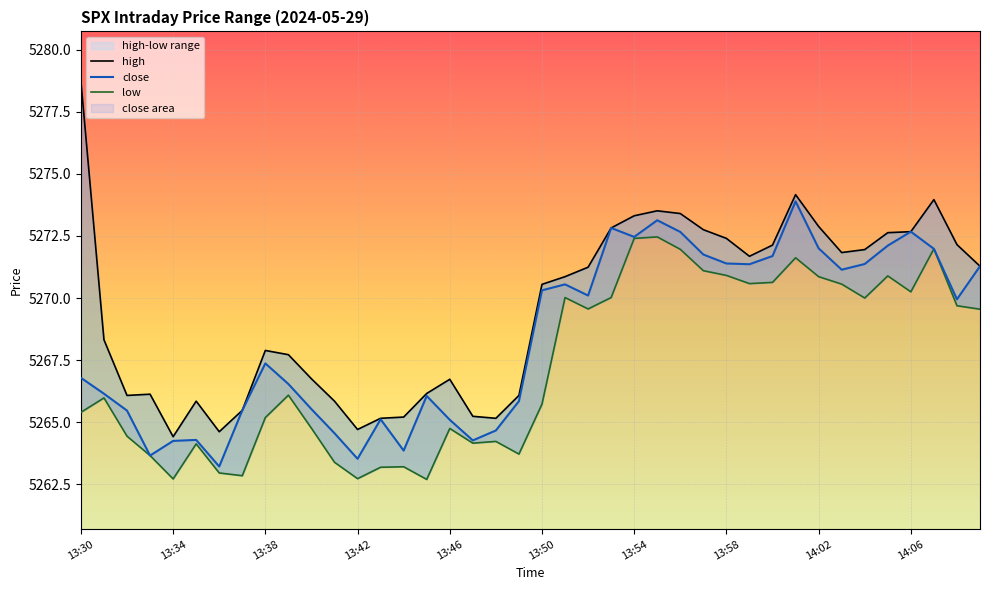

What is the average value of the close series?

5268.4